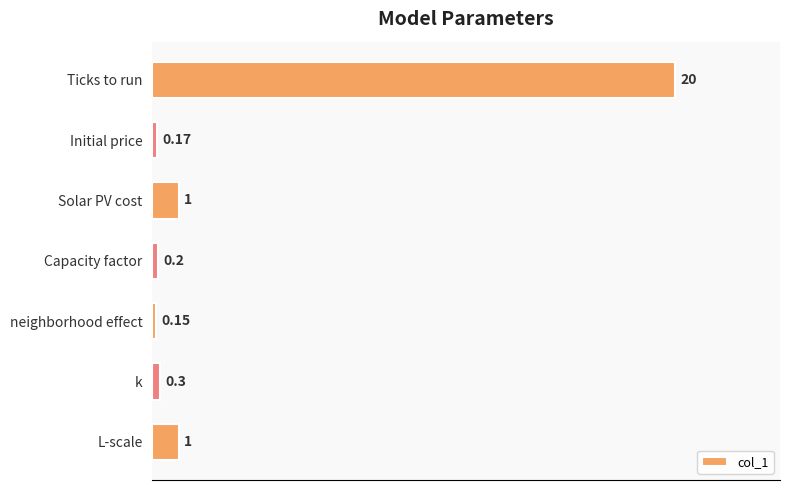

Between L-scale and Capacity factor, which is larger?

L-scale